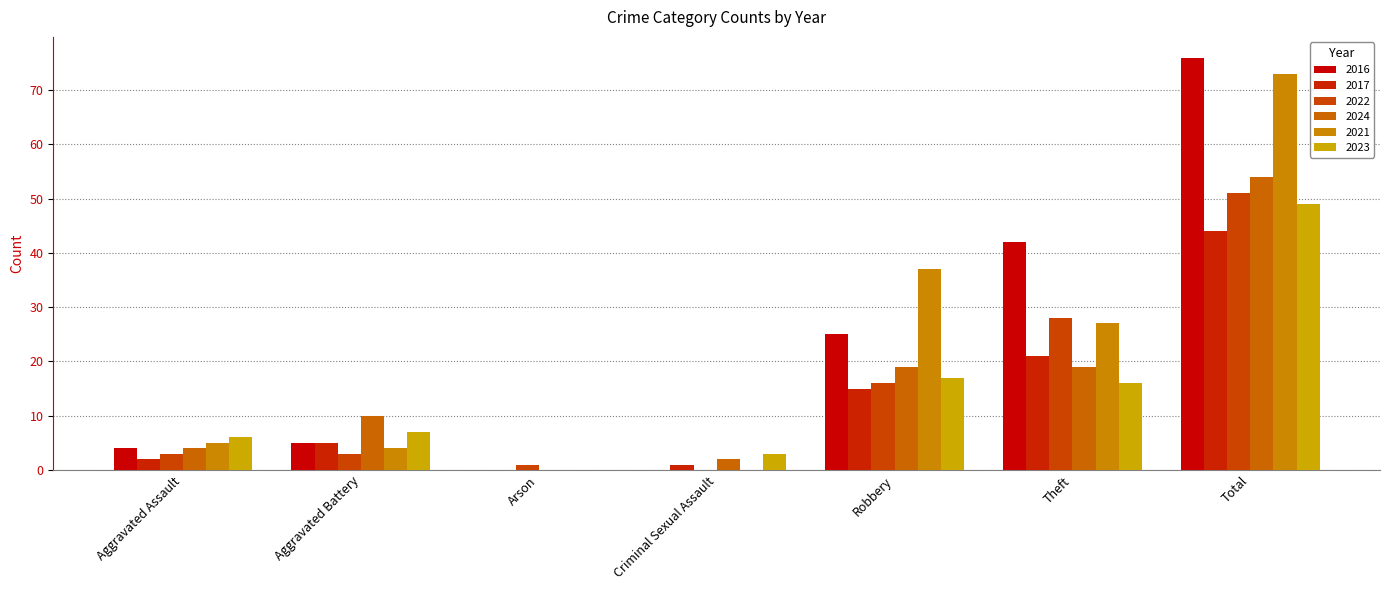

At which label is 2023 closest to 24?

Robbery